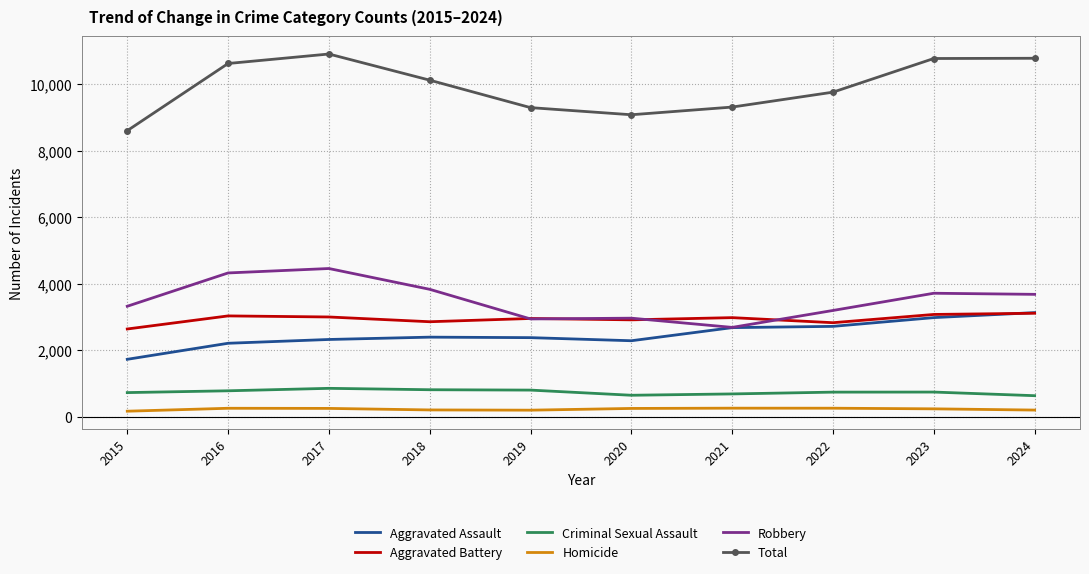

True or false: Criminal Sexual Assault and Homicide cross at least once.

False